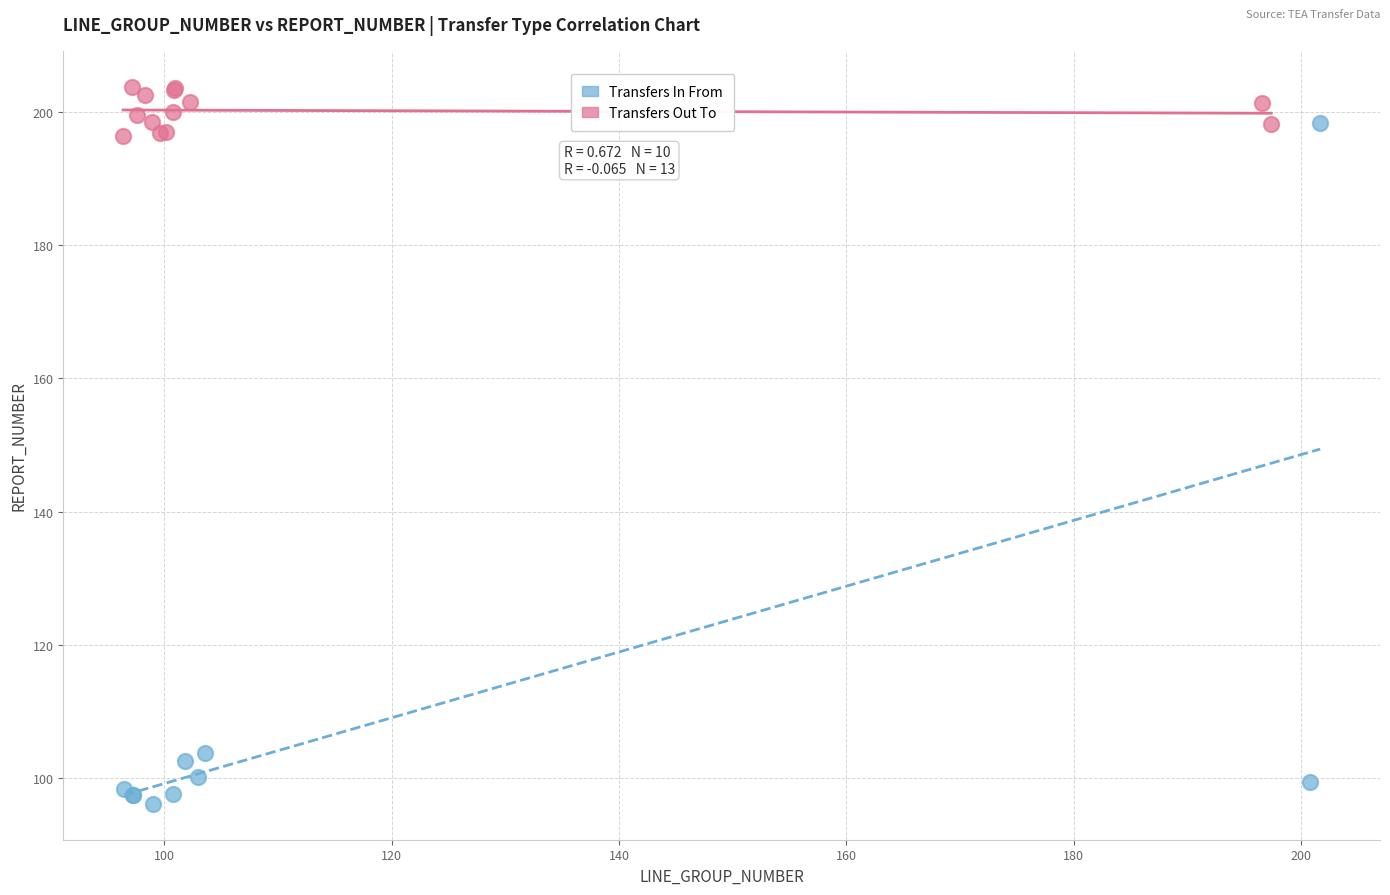

Which series contains the highest Y value?

Transfers Out To